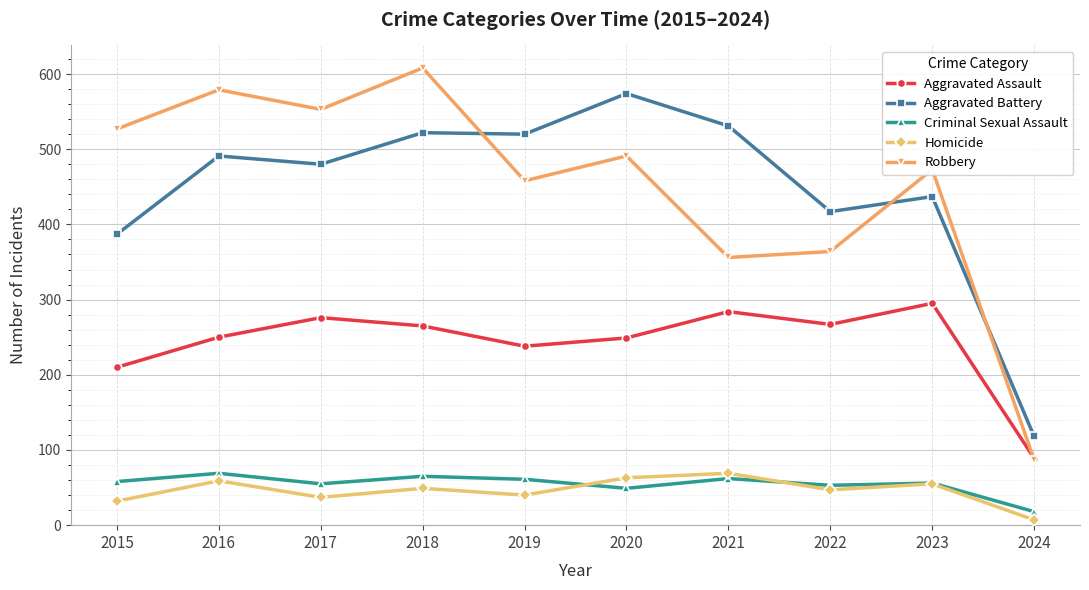

Where is Criminal Sexual Assault nearest to the value 43?

2020